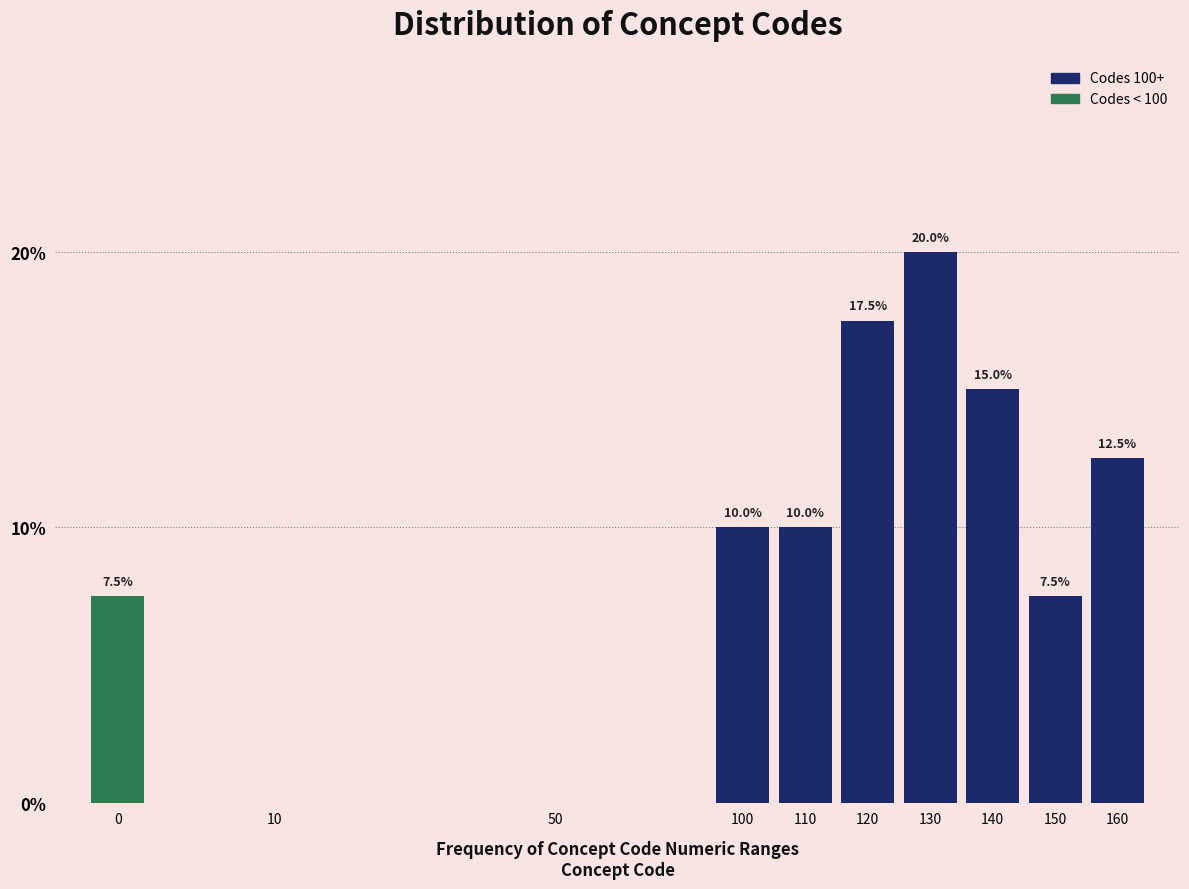

Reading left to right, what are all the values shown in this chart?

0=7.5	10=0.0	50=0.0	100=10.0	110=10.0	120=17.5	130=20.0	140=15.0	150=7.5	160=12.5